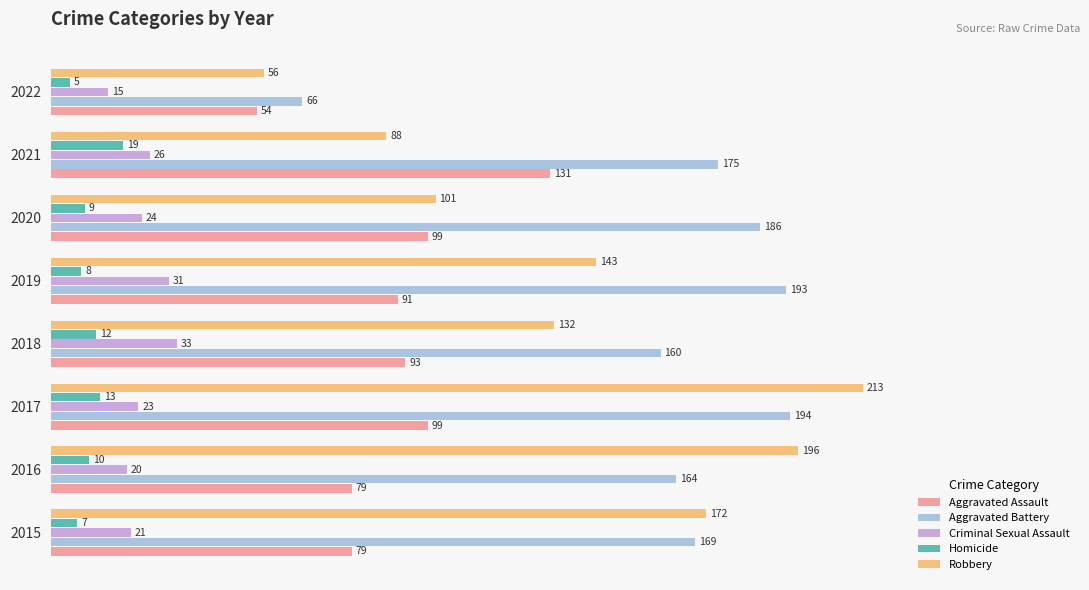

Between 2015 and 2019, which series saw the biggest shift?

Robbery